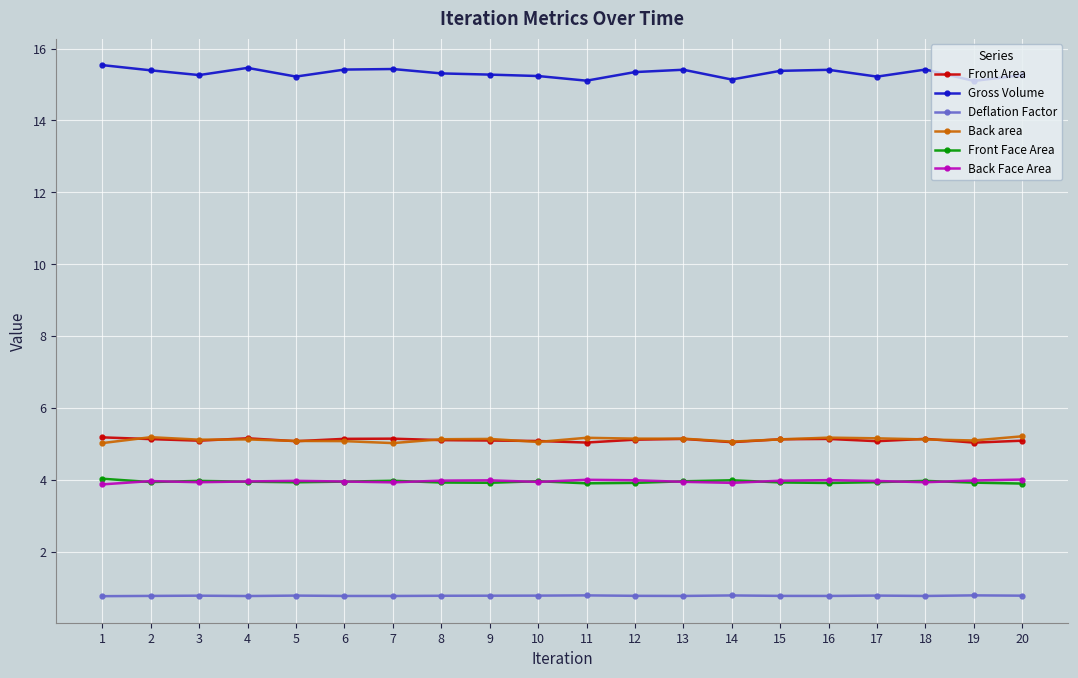

What is the maximum value shown in the chart?

15.5